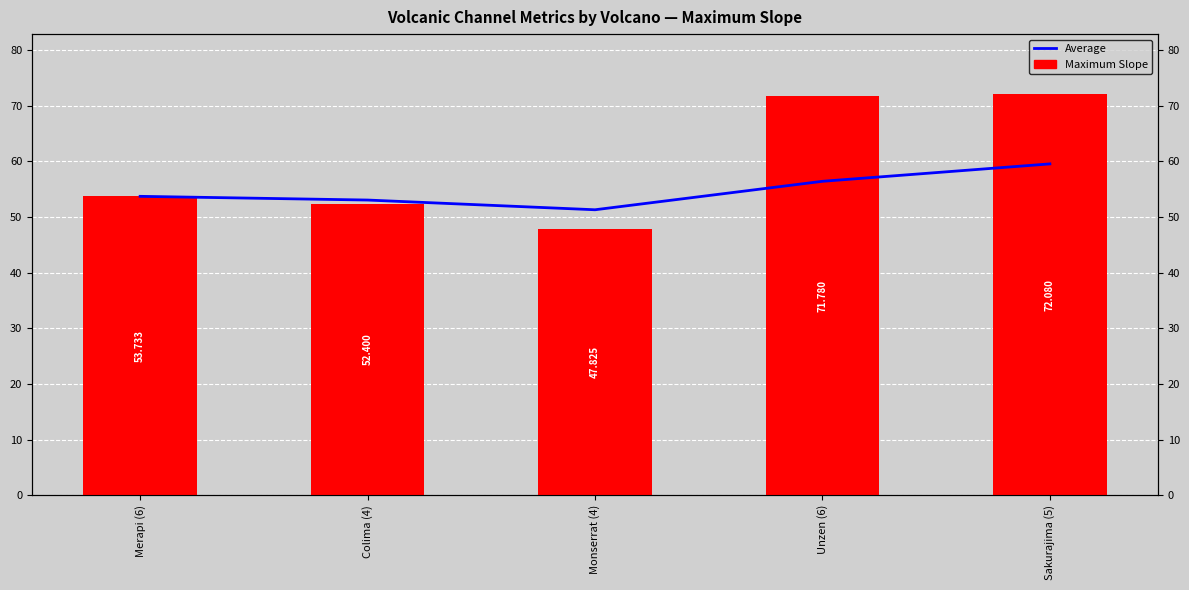

Which series has the largest total across all categories?

Maximum Slope